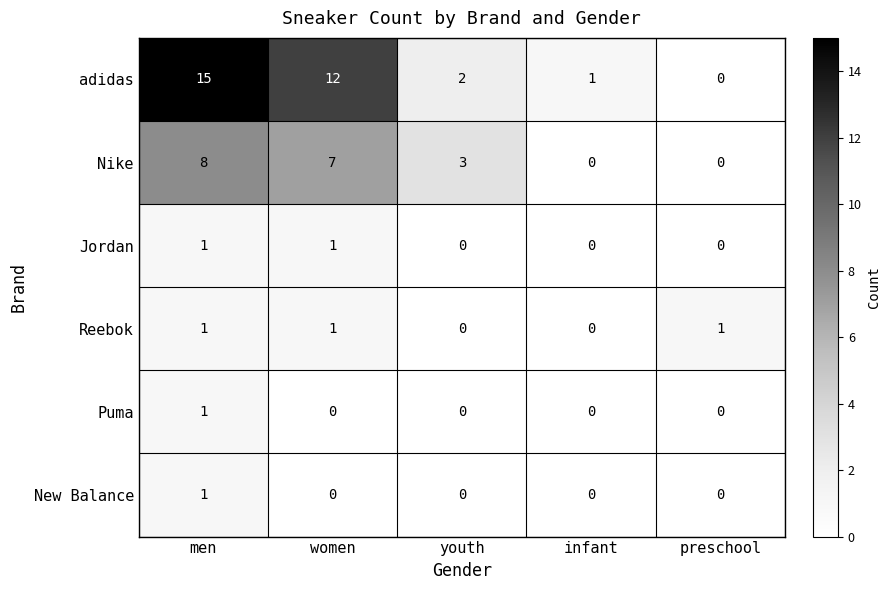

At which label does adidas first exceed 2?

men